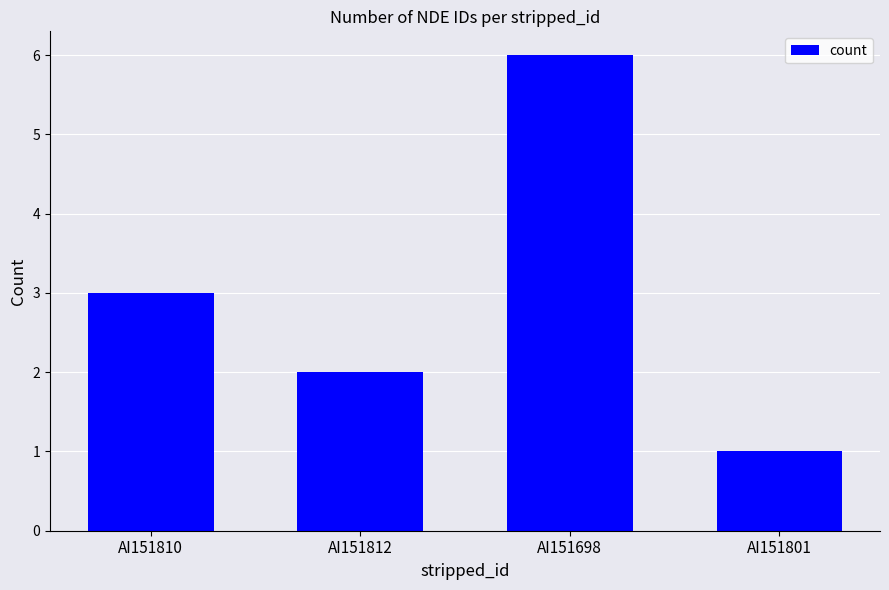

How many values are between 2 and 6?

3